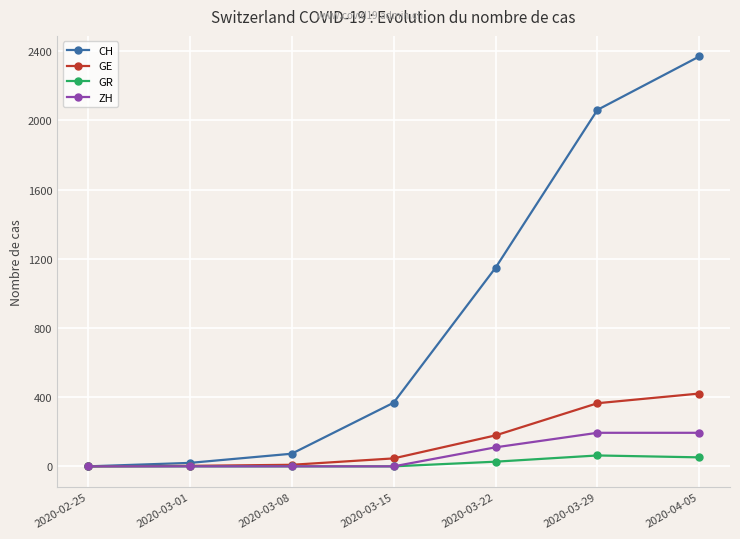

What is the highest value of the GR series?

63